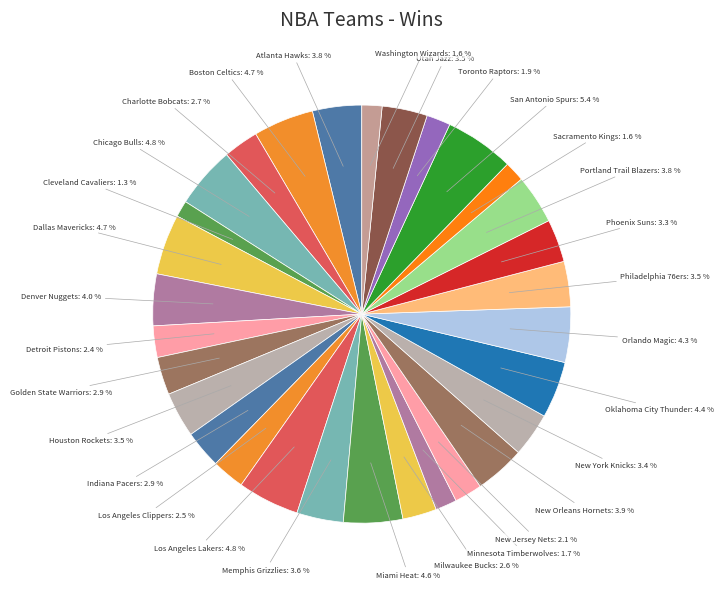

What is the ratio of the value at Portland Trail Blazers: 3.8 % to the value at New York Knicks: 3.4 %?

1.1